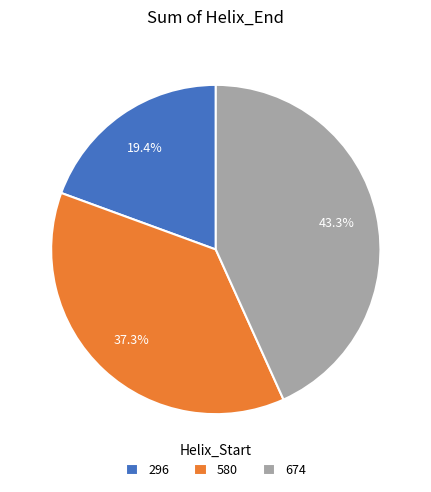

Which slice is the smallest?

296